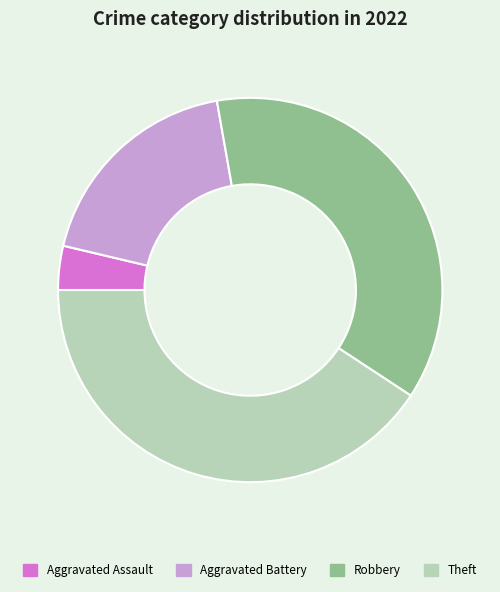

Do Robbery and Aggravated Assault together represent more than half of the pie?

No